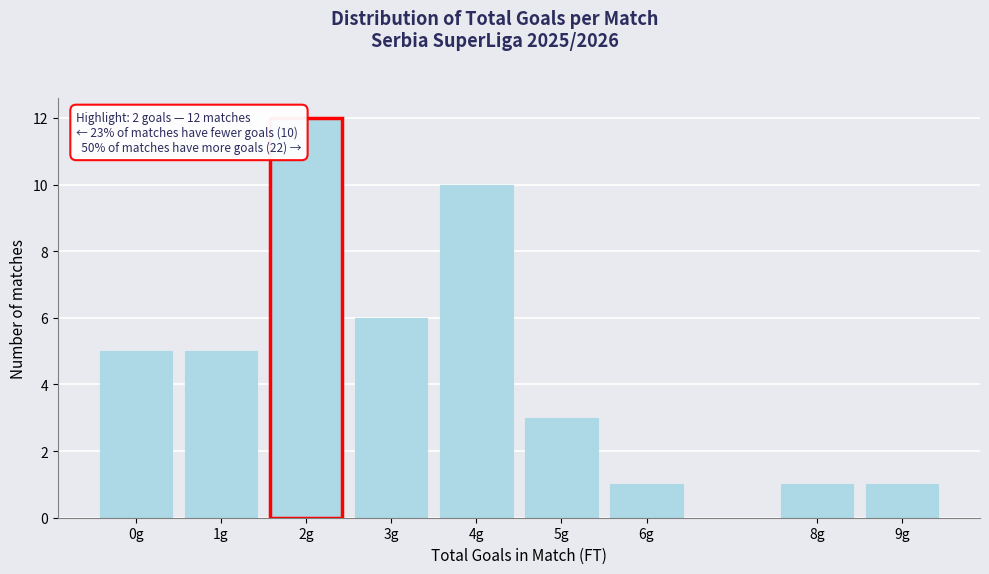

Reading right to left, extract all data points from this chart.

1	1	1	3	10	6	12	5	5